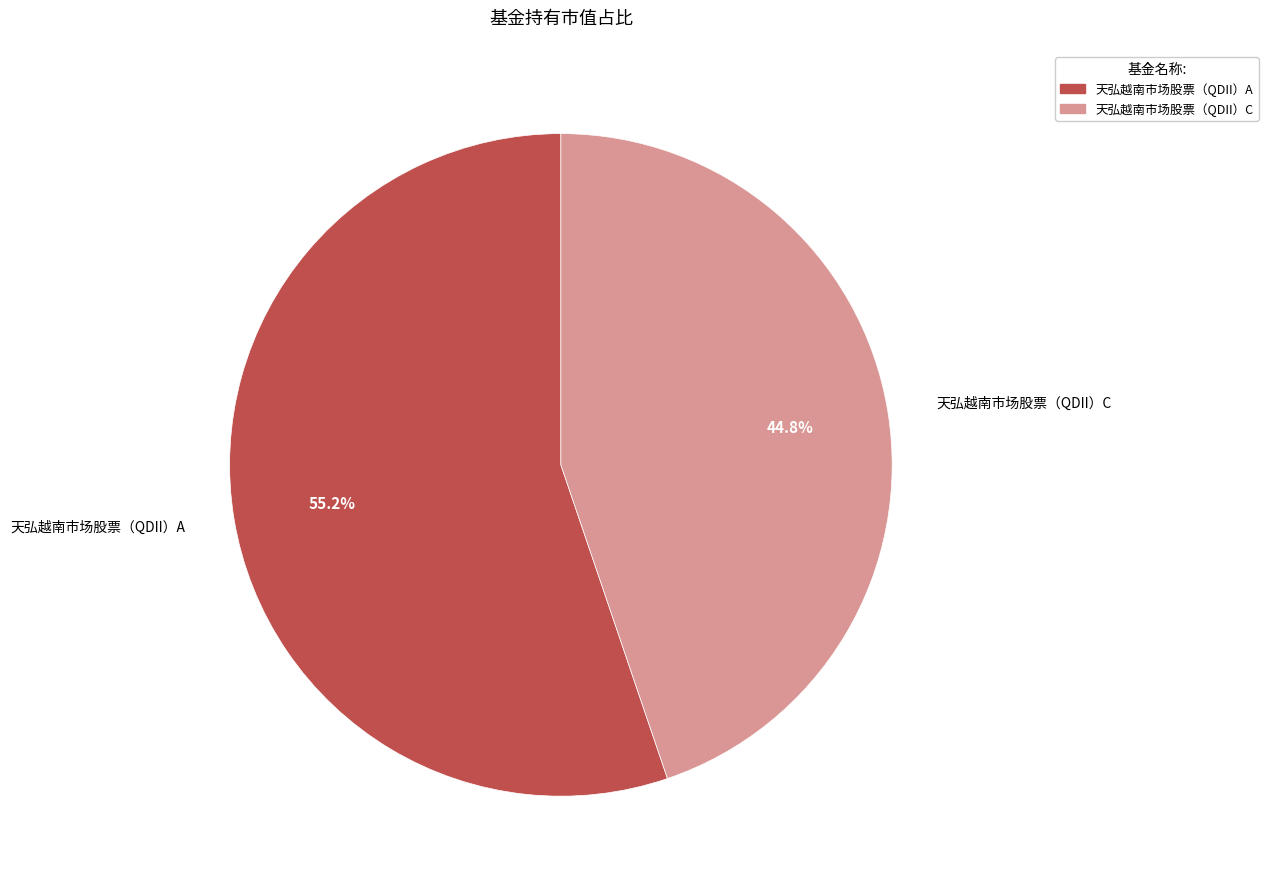

Which has a higher value, 天弘越南市场股票（QDII）A or 天弘越南市场股票（QDII）C?

天弘越南市场股票（QDII）A